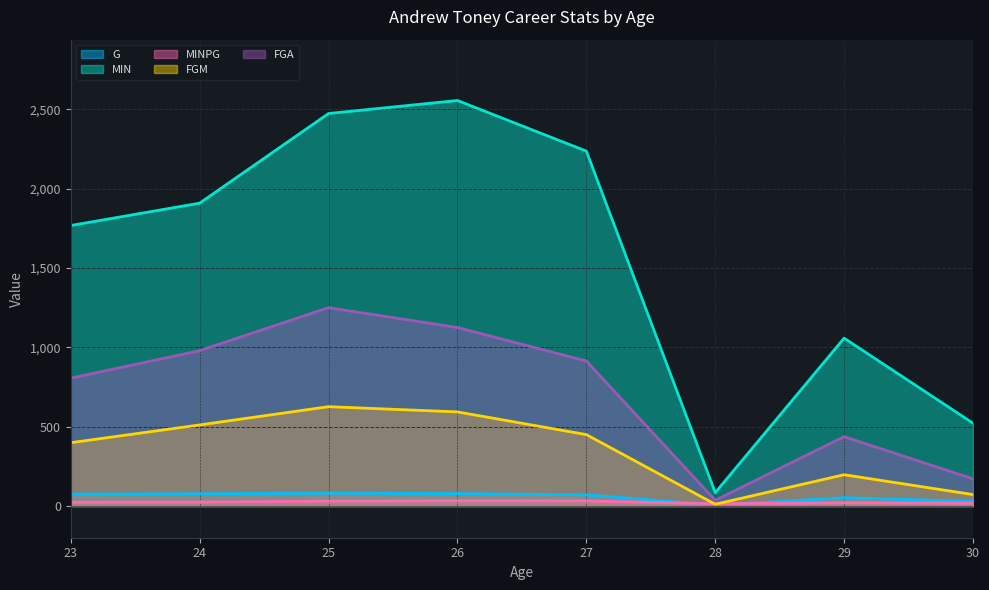

True or false: MINPG and FGA cross at least once.

False